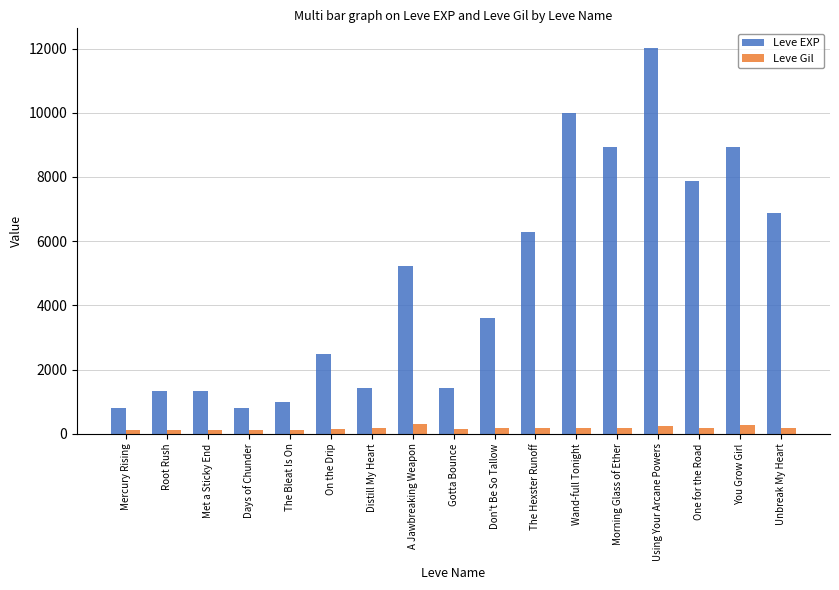

What is the sum of the Leve Gil values at Morning Glass of Ether and Using Your Arcane Powers?

399